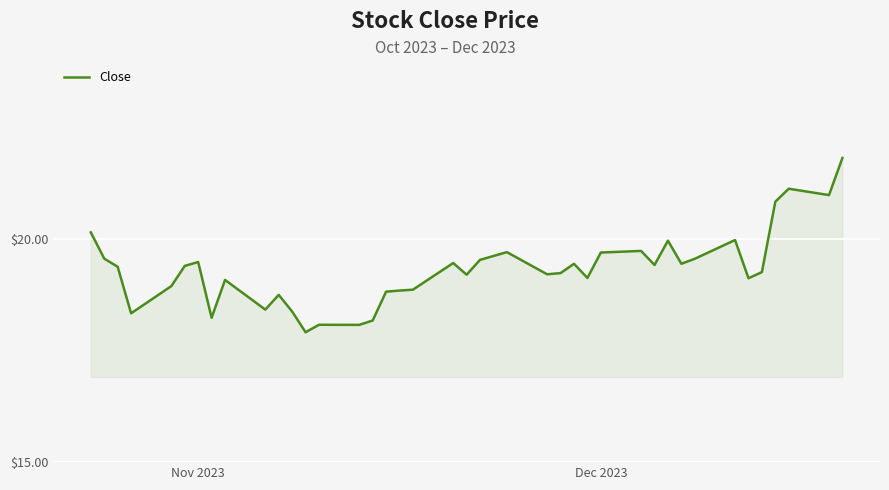

True or false: the data has more than 2 interior local peaks.

True